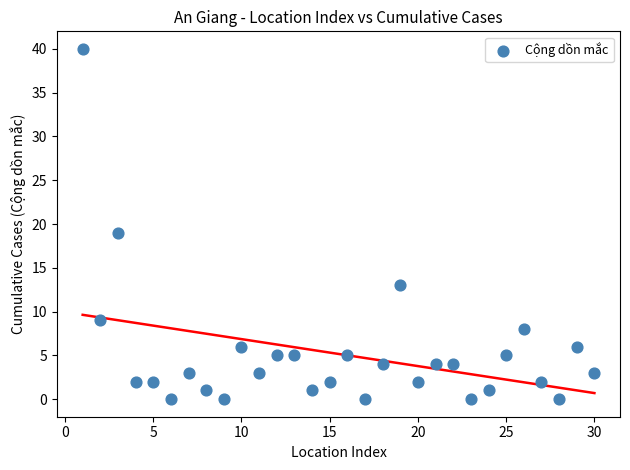

What Y value in the scatter plot is closest to 20?

19